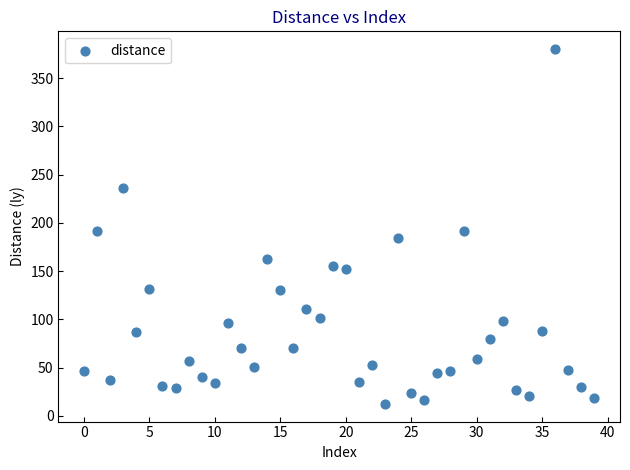

What is the range of Y values (max minus min)?

367.4